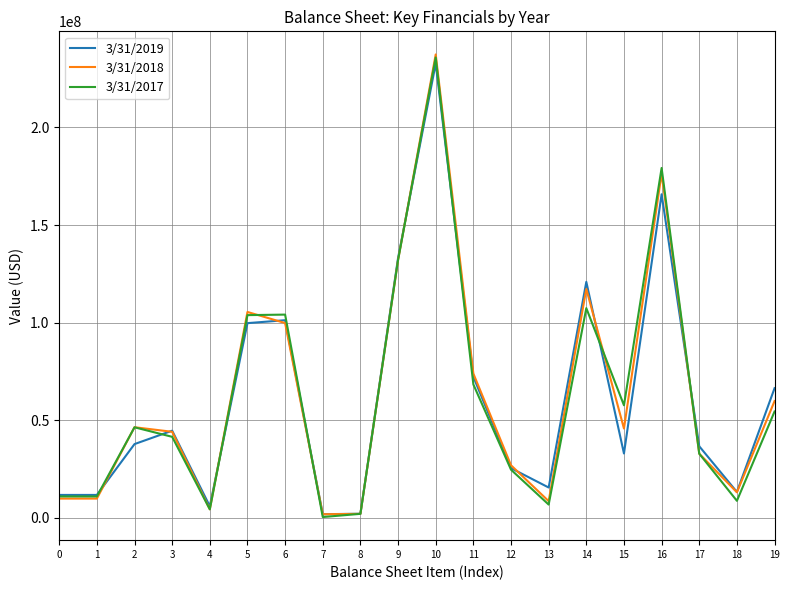

What is the highest value of the 3/31/2019 series?

232758000